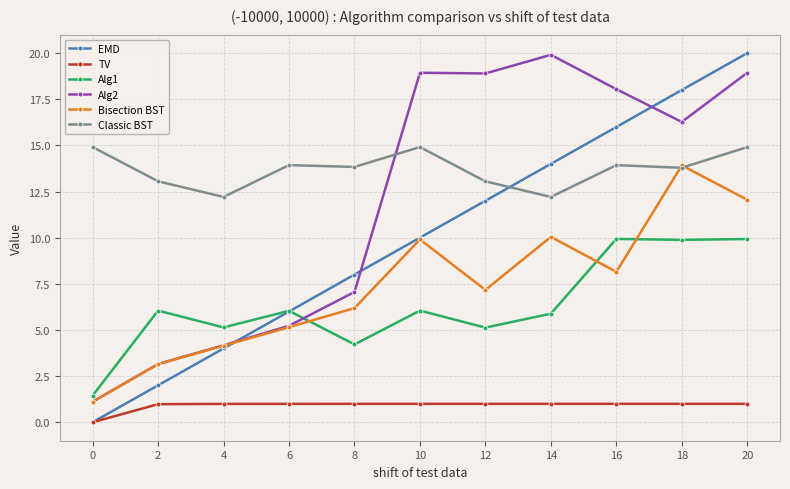

What is the value of the Alg2 point at the 2nd from the left?

3.2